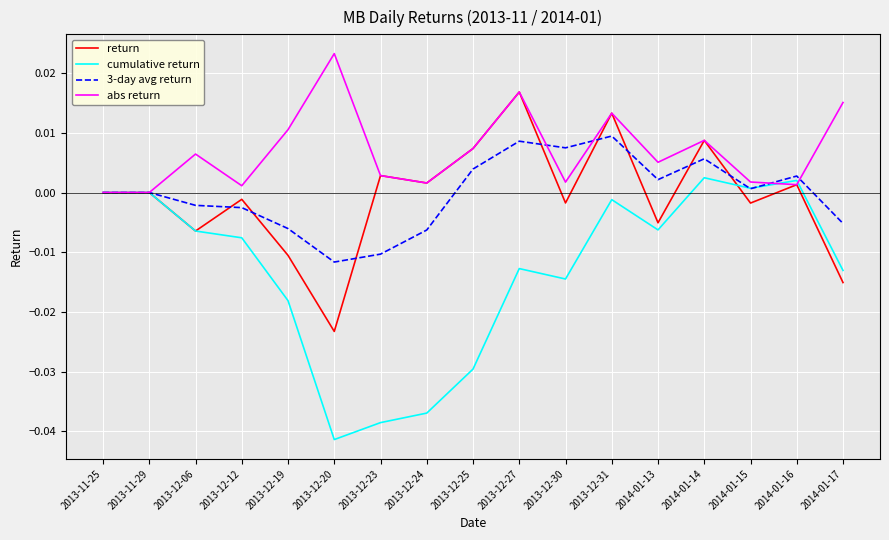

In abs return, how many points are higher than both neighbors (excluding endpoints)?

5